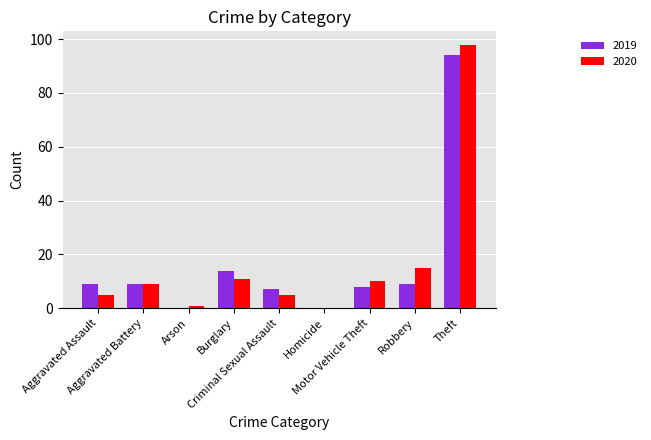

What is the maximum value for 2019?

94